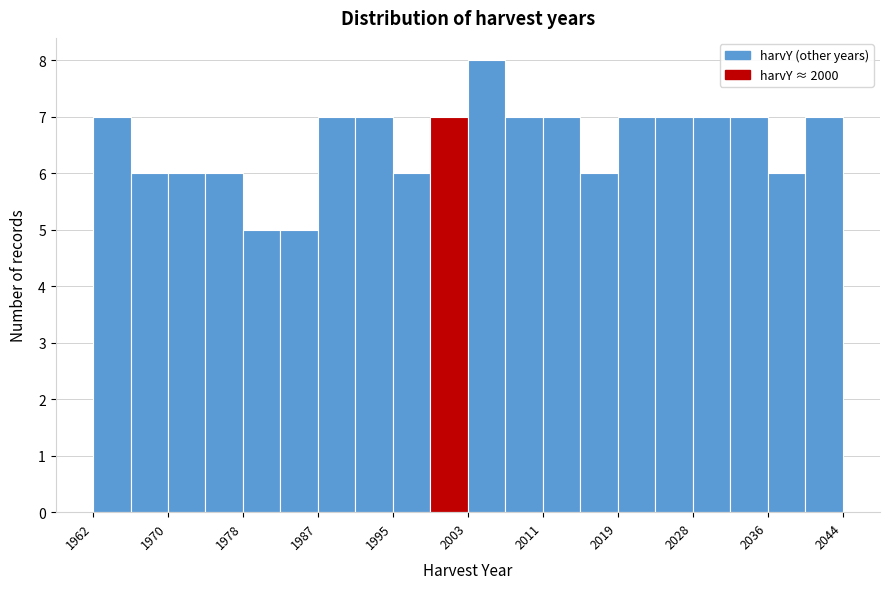

Which range on the x-axis has the tallest bar?

2003.0 to 2007.1